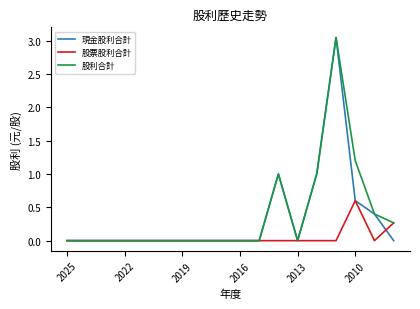

What are all the series names shown in the legend?

現金股利合計, 股票股利合計, 股利合計